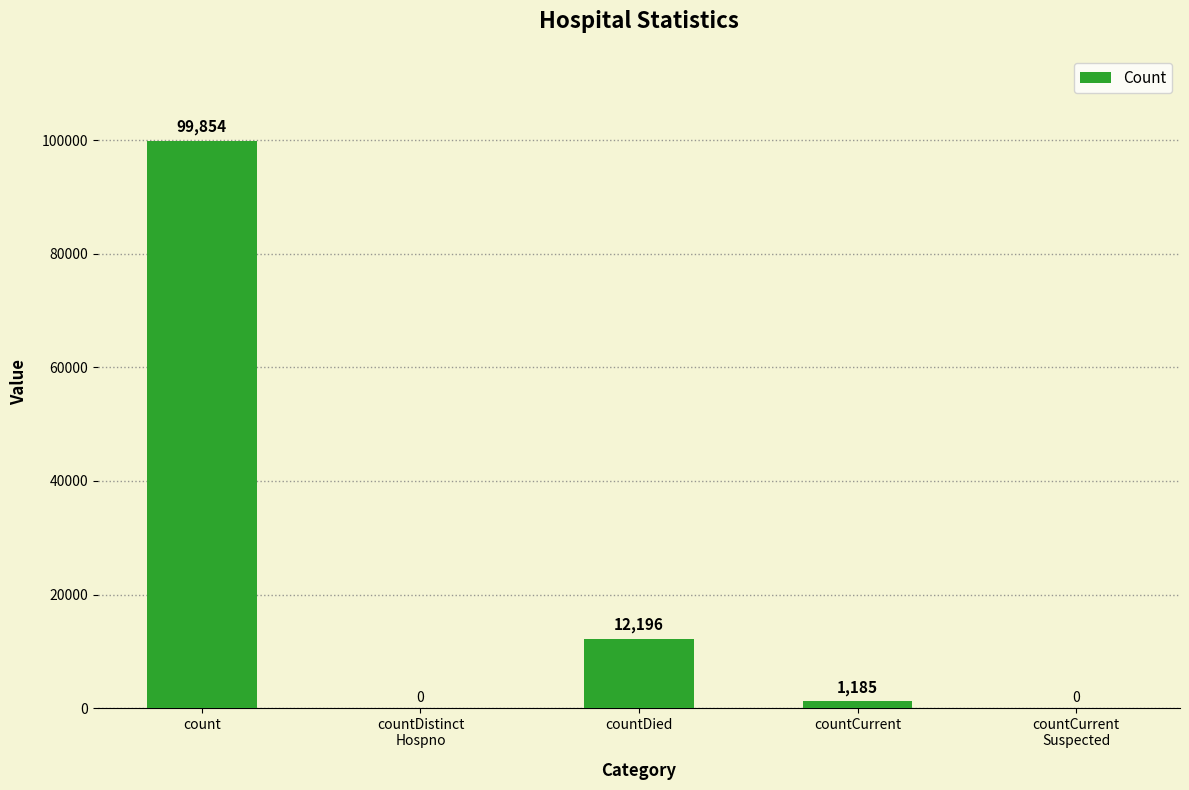

What is the maximum value shown in the chart?

99854